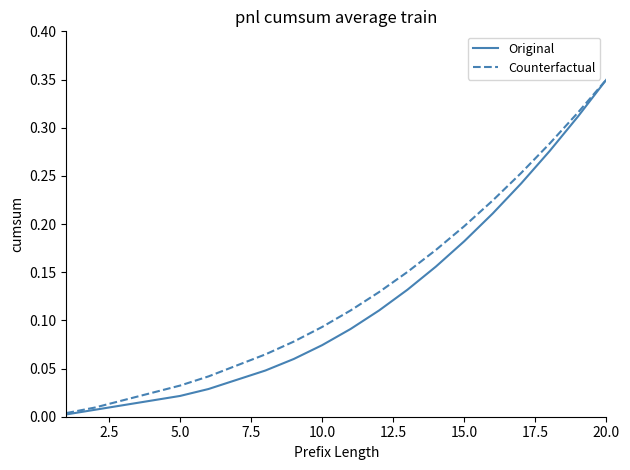

True or false: Counterfactual and Original cross at least once.

False